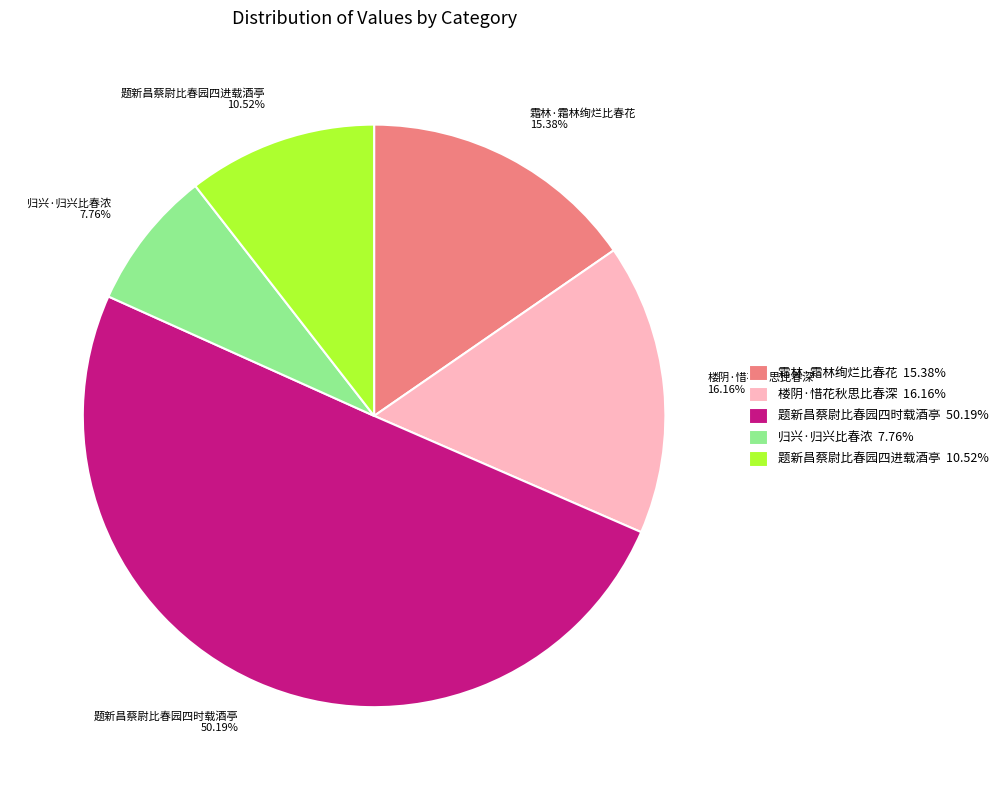

Which has a higher value, 题新昌蔡尉比春园四时载酒亭 or 归兴·归兴比春浓?

题新昌蔡尉比春园四时载酒亭